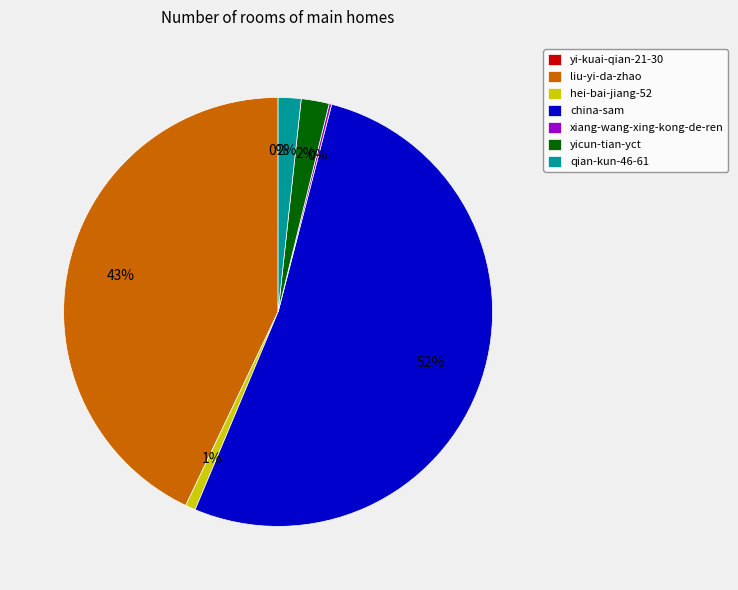

How many segments does this pie chart have?

7